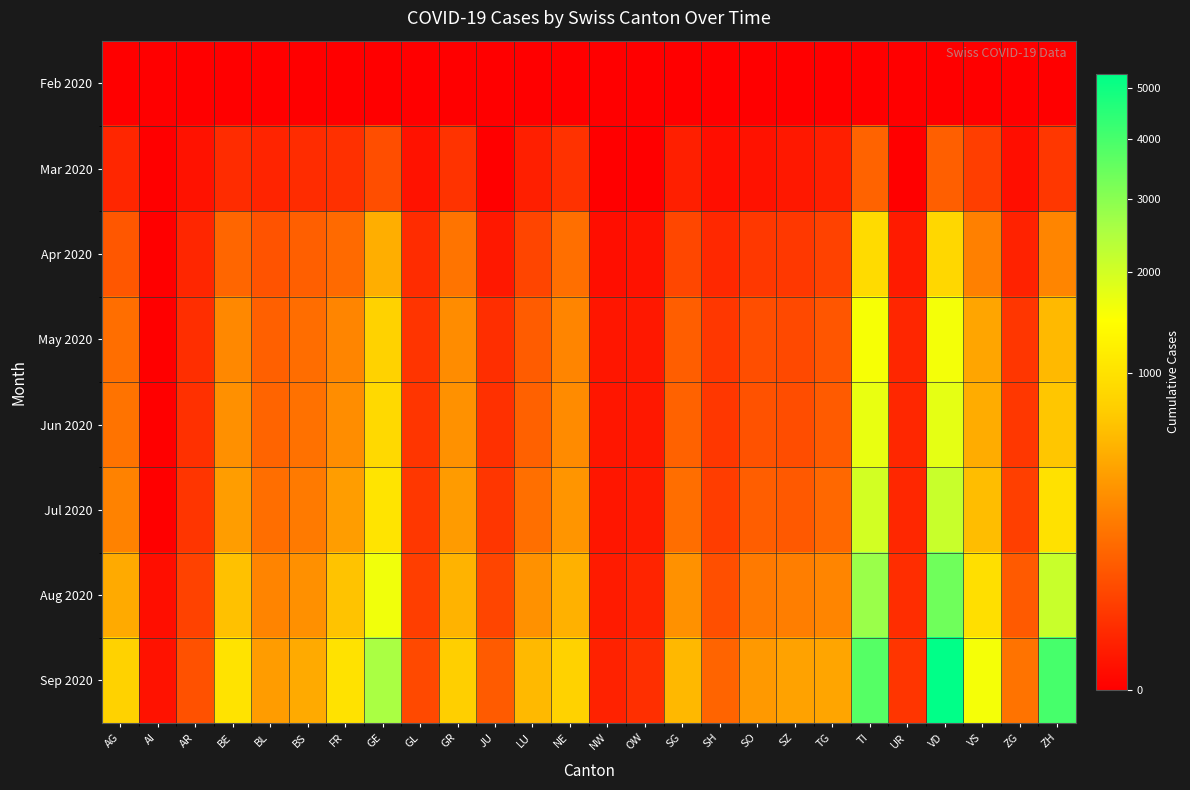

List the series in order of their peak value, highest first.

Sep 2020, Aug 2020, Jul 2020, Jun 2020, May 2020, Apr 2020, Mar 2020, Feb 2020